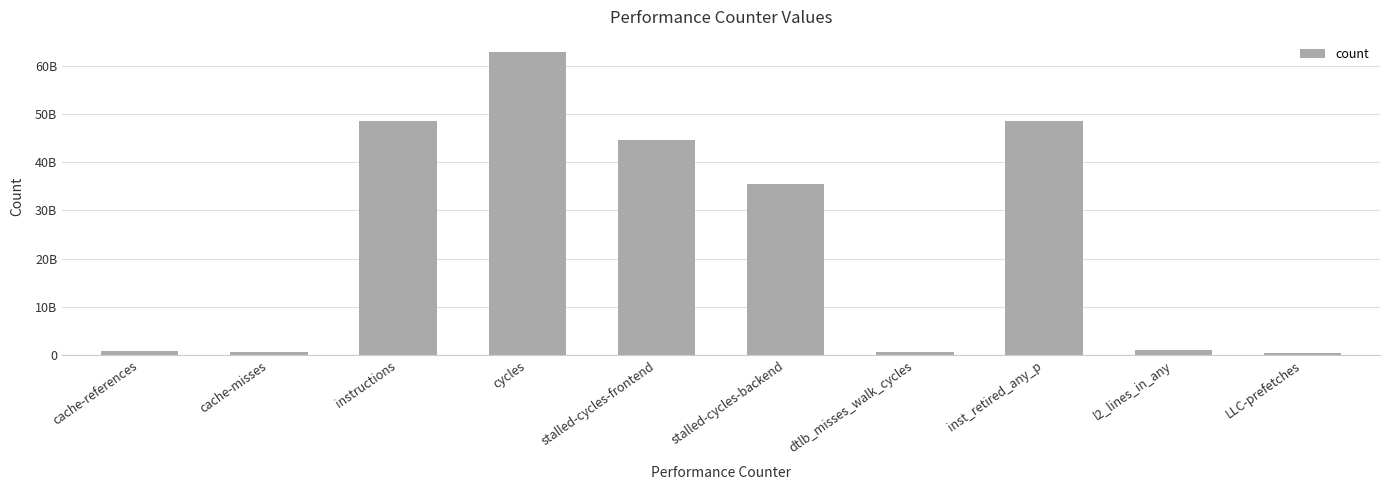

What is the smallest value displayed?

343784361